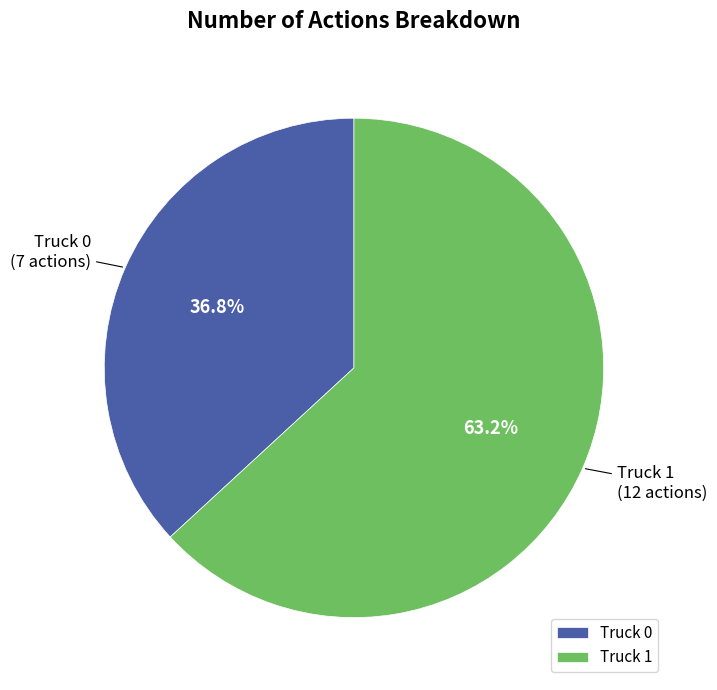

To the nearest percent, what is the combined percentage of Truck 1 and Truck 0?

100%